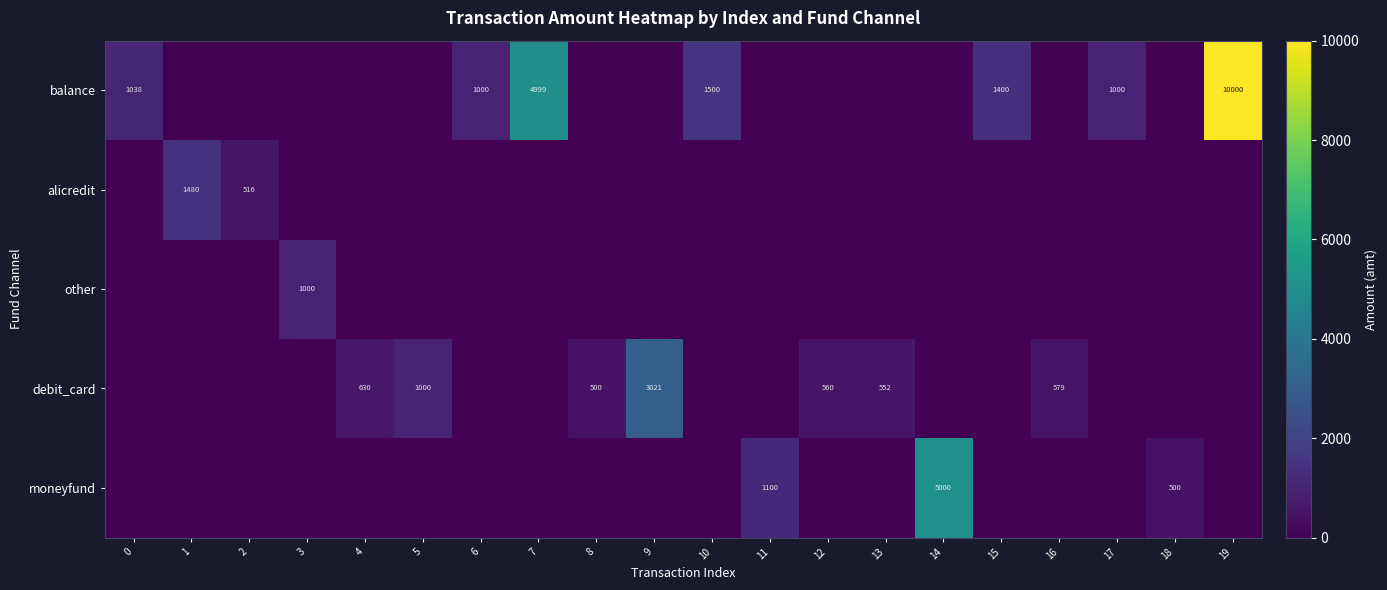

What is the difference between the maximum and second lowest values in the alicredit series?

1480